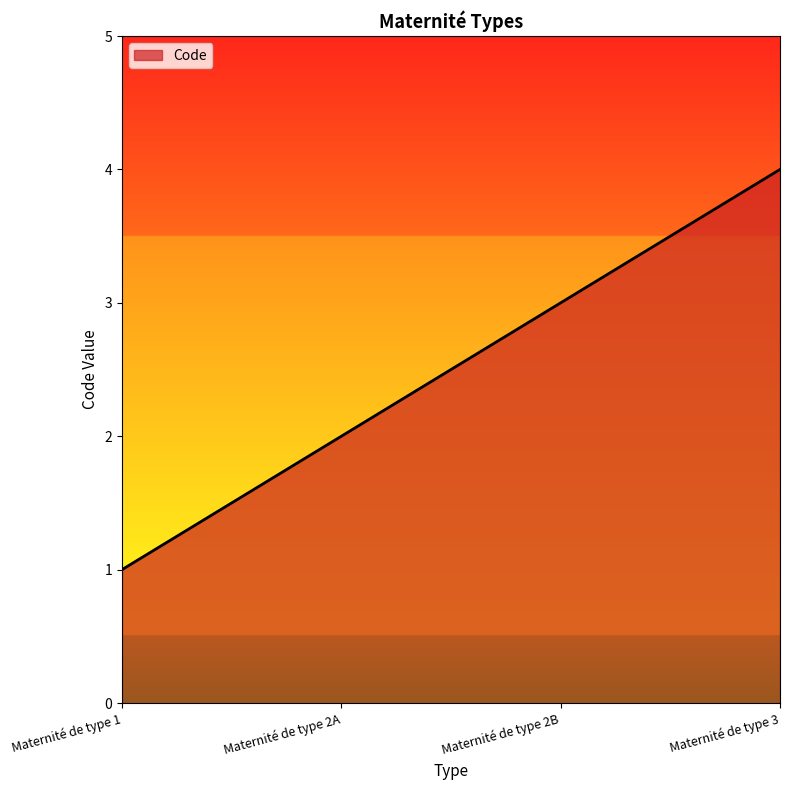

Reading right to left, list all the values displayed in this chart.

Maternité de type 3=4	Maternité de type 2B=3	Maternité de type 2A=2	Maternité de type 1=1